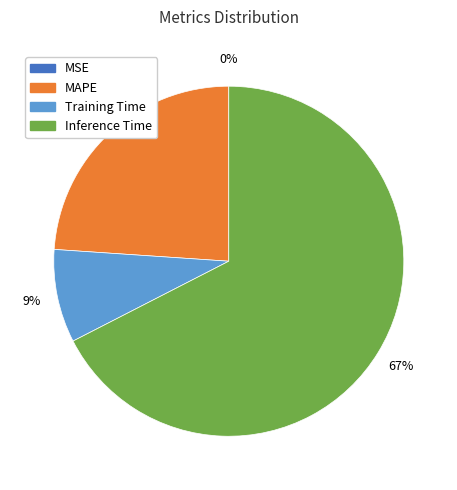

To the nearest percent, what is the difference between the largest and smallest slice percentages?

67%